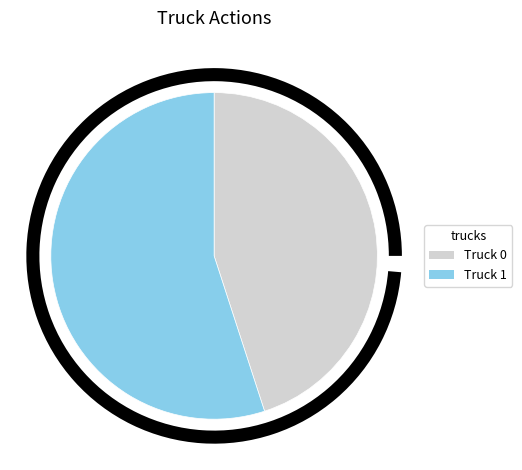

Rank the categories by value from highest to lowest.

Truck 1, Truck 0